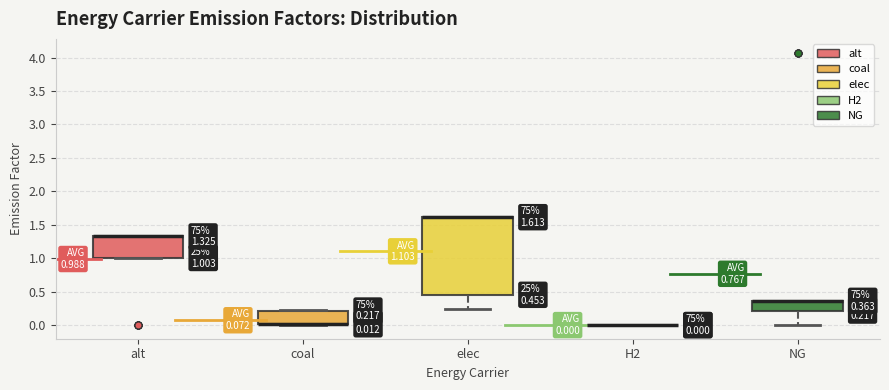

Comparing the boxes themselves (not the whiskers), which one is the tallest?

elec